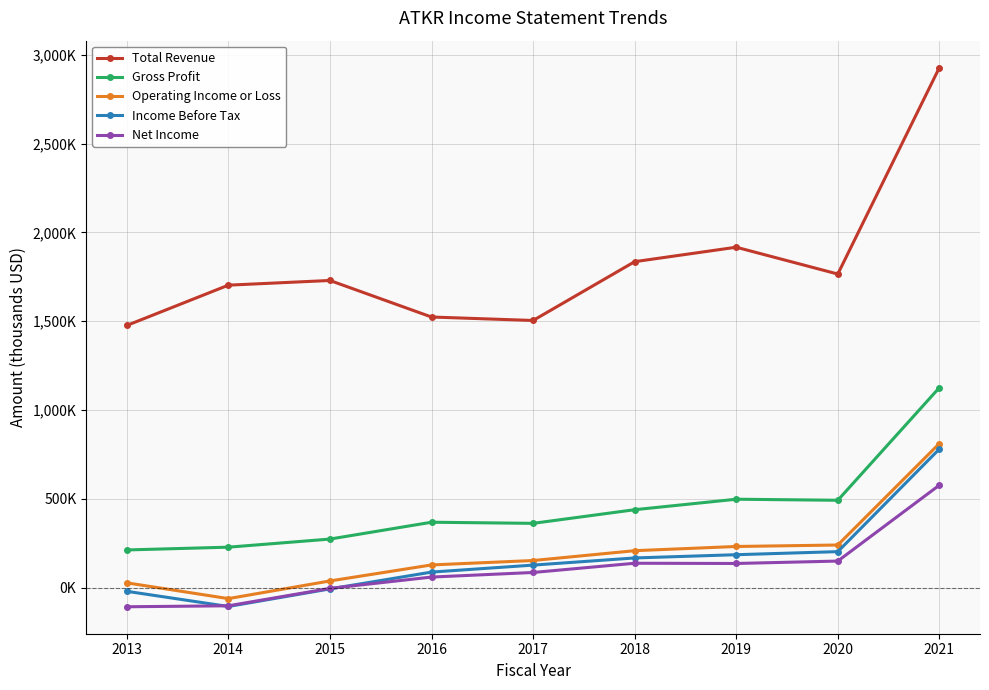

Does the chart display data point markers on the line(s)?

Yes